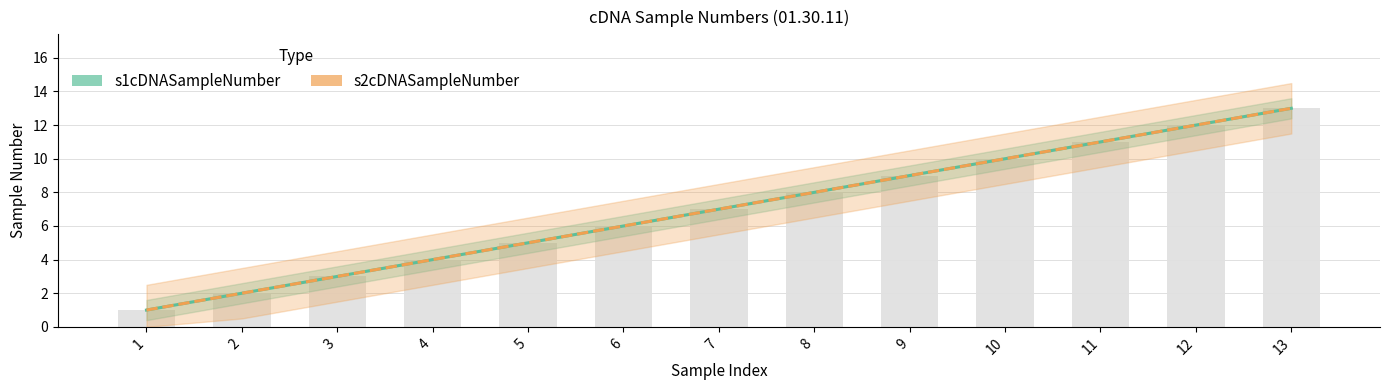

What is the difference between the maximum and minimum values in the s2cDNASampleNumber series?

12